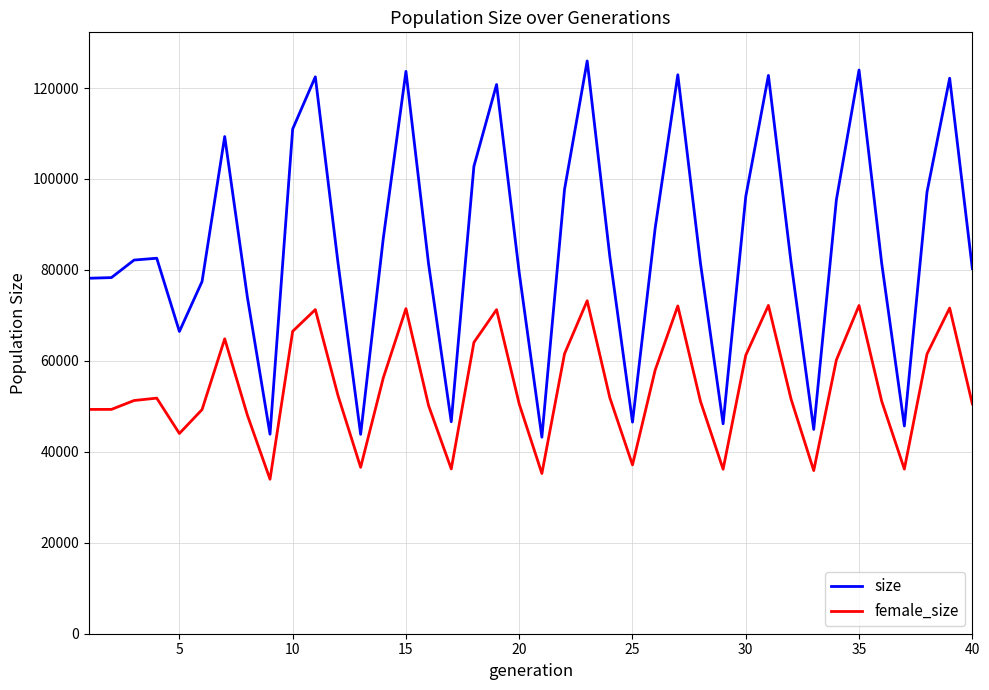

What is the average value of the female_size series?

54233